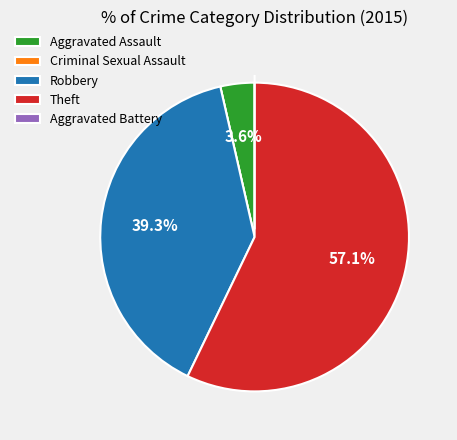

What is the ratio of the value at Theft to the value at Robbery?

1.5